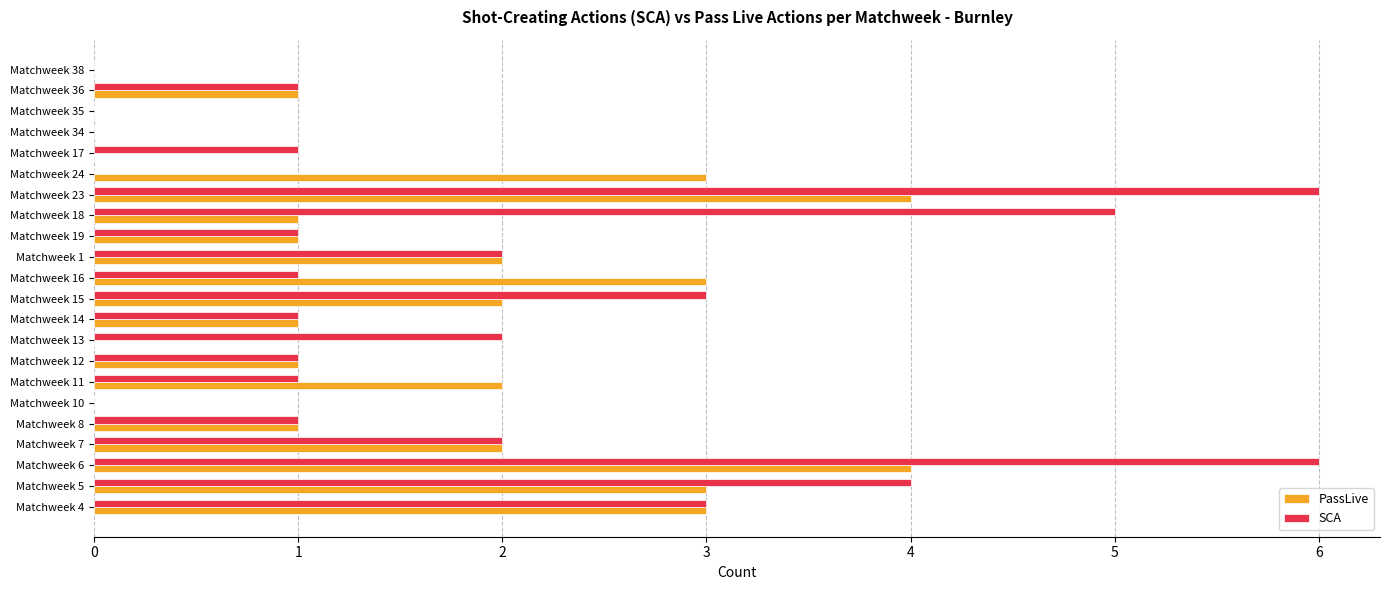

What is the sum of the SCA values at Matchweek 15 and Matchweek 11?

4